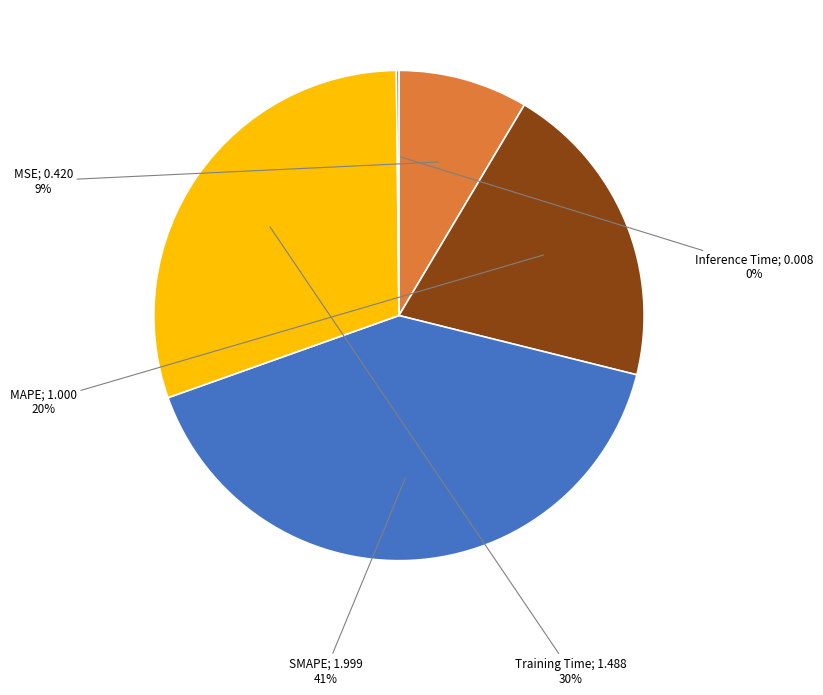

Does any single category account for the majority?

No